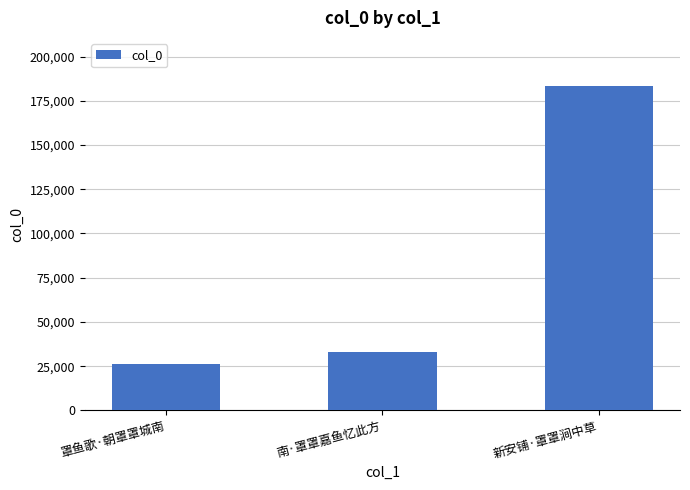

Reading left to right, what are all the values shown in this chart?

罩鱼歌·朝罩罩城南=26327	南·罩罩嘉鱼忆此方=33184	新安铺·罩罩涧中草=183068